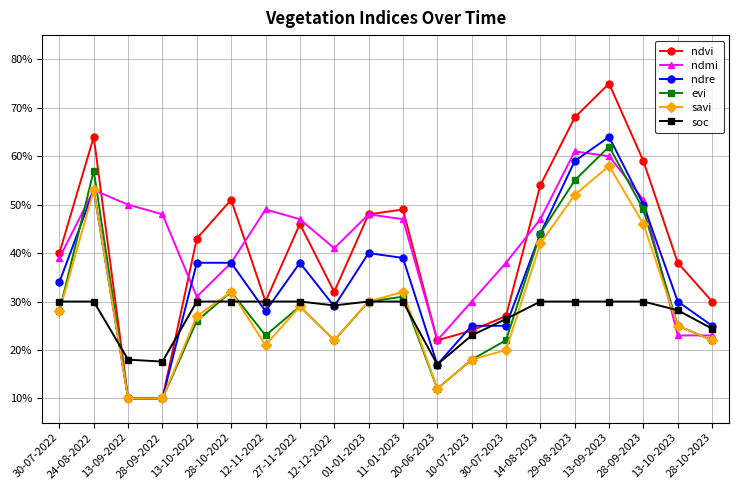

Does the chart have visible grid lines?

Yes